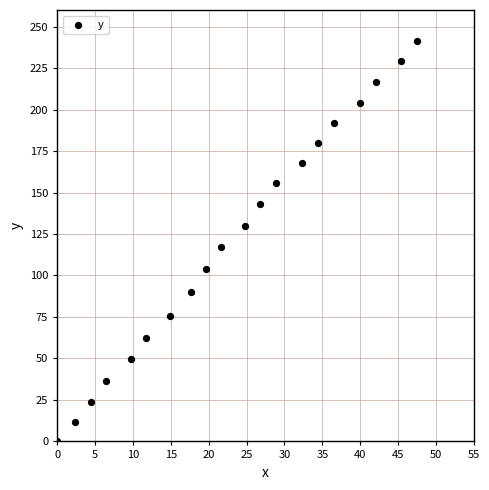

What is the range of X values (max minus min)?

47.5